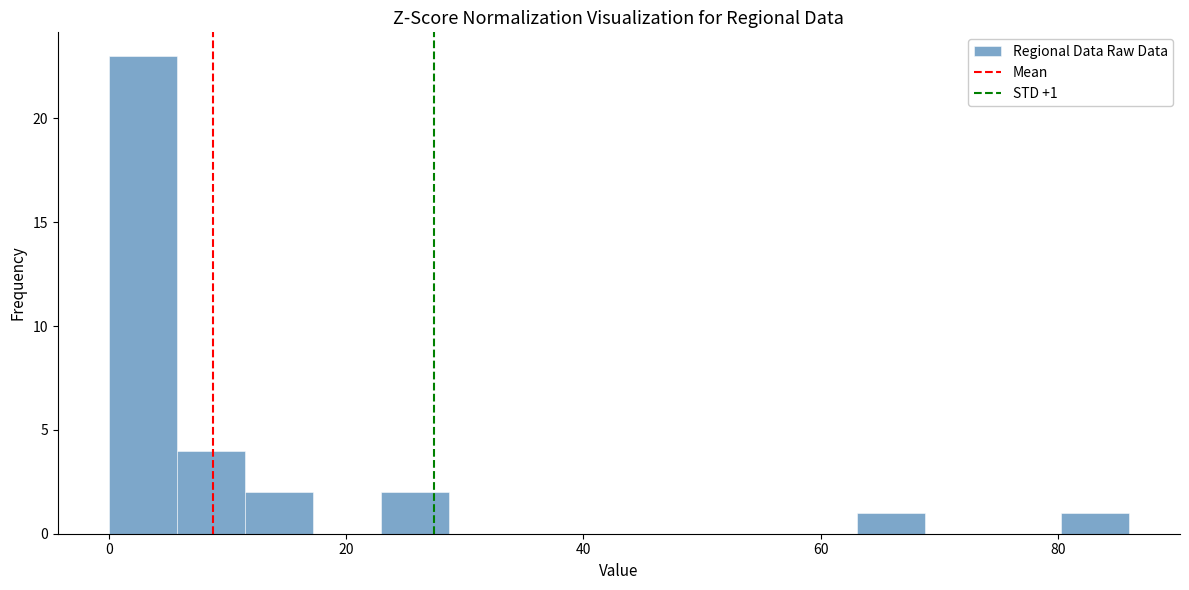

Read against the x-axis, roughly where is the centre of the tallest bar?

2